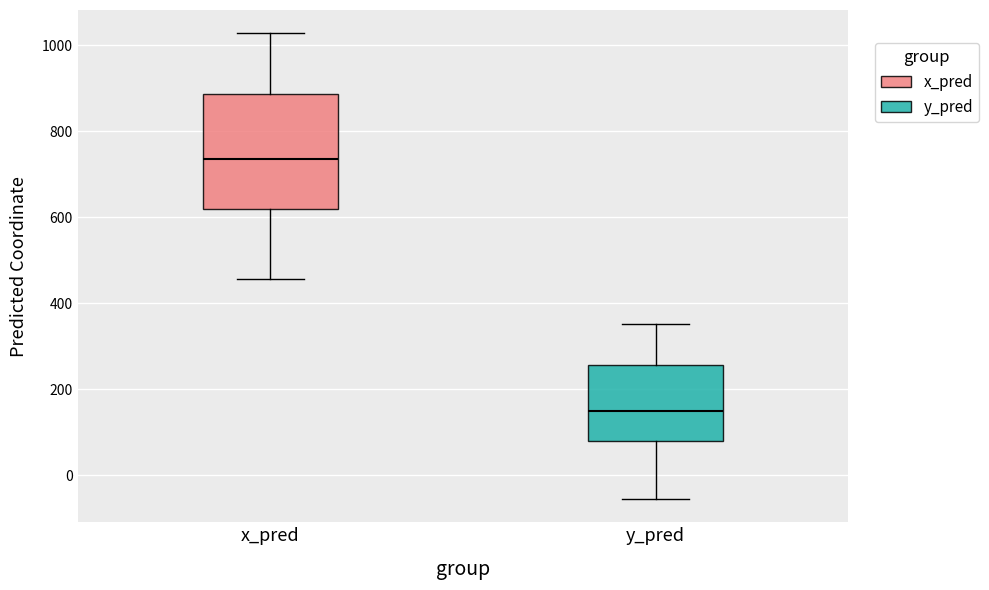

Where does the lower whisker of the box for x_pred end on the y-axis? The values are not printed on the chart, so give them approximately, as read against the axis.

460